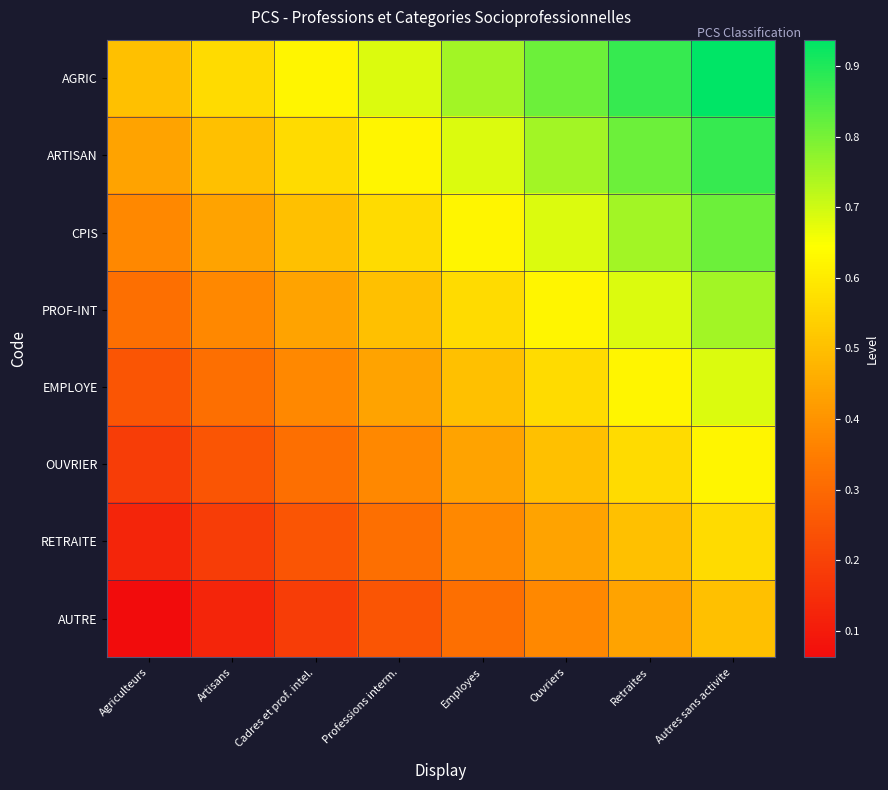

At which category is the sum across all series the highest?

Autres sans activite